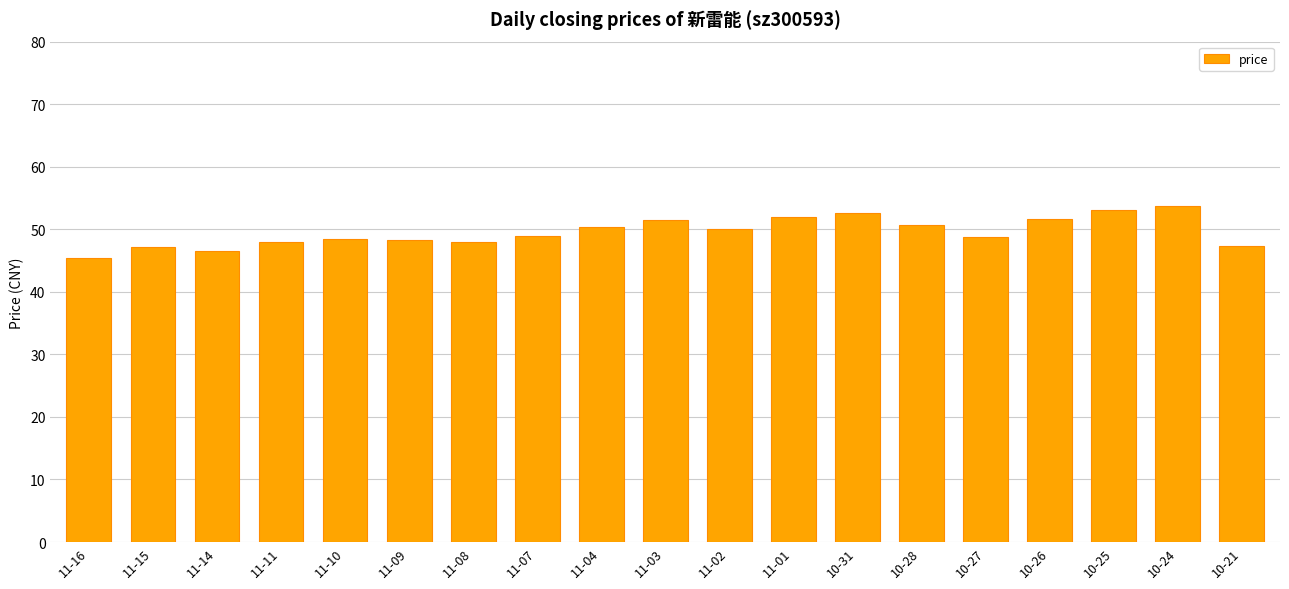

What is the approximate value at 11-16?

45.4